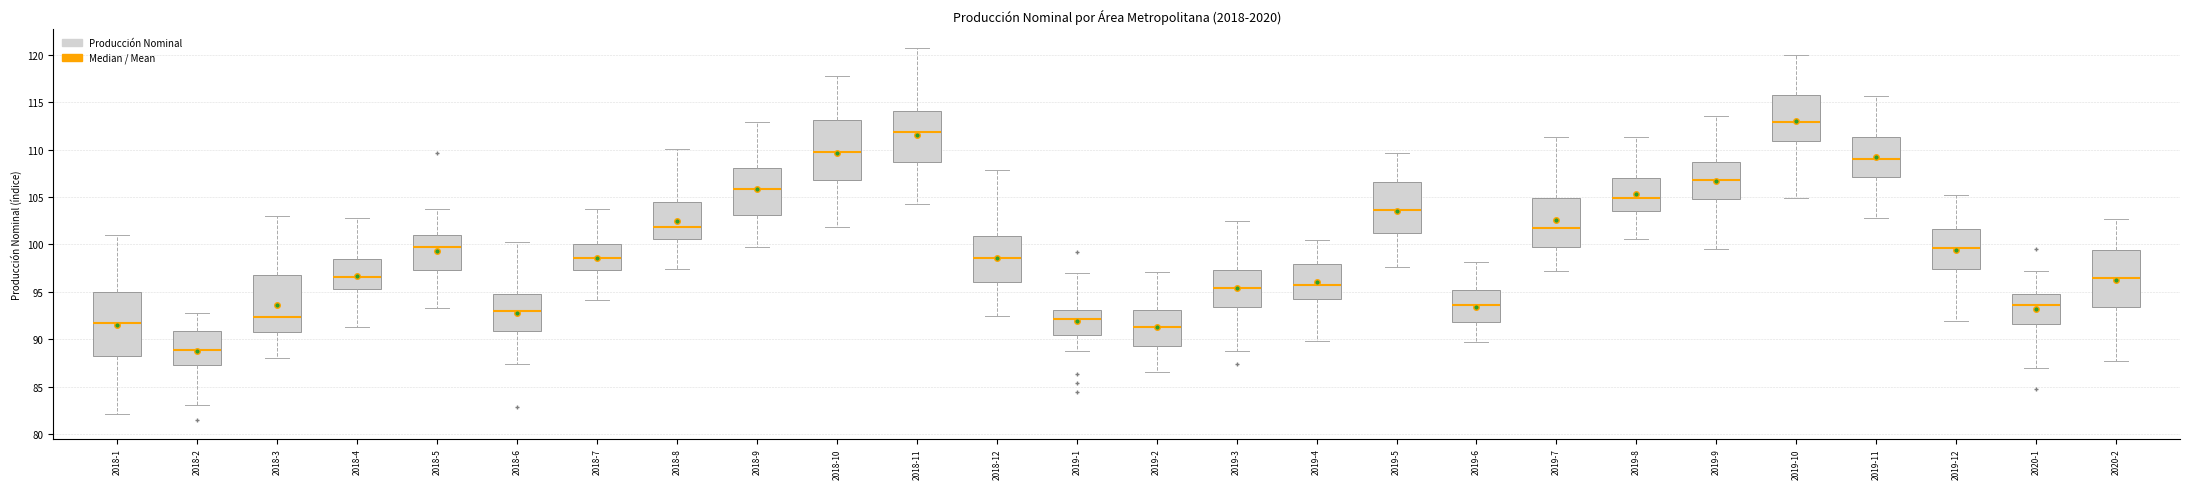

Reading left to right, read every box against the y-axis: the position of its median line, the range the box covers, and the ends of its whiskers. The values are not printed on the chart, so give them approximately, as read against the axis.

2018-1: median 91.5, box 88.5 to 95.0, whiskers 82.0 to 101.0
2018-2: median 89.0, box 87.5 to 91.0, whiskers 83.0 to 92.5
2018-3: median 92.5, box 90.5 to 96.5, whiskers 88.0 to 103.0
2018-4: median 96.5, box 95.5 to 98.5, whiskers 91.5 to 103.0
2018-5: median 99.5, box 97.5 to 101.0, whiskers 93.5 to 104.0
2018-6: median 93.0, box 91.0 to 95.0, whiskers 87.5 to 100.5
2018-7: median 98.5, box 97.5 to 100.0, whiskers 94.0 to 104.0
2018-8: median 102.0, box 100.5 to 104.5, whiskers 97.5 to 110.0
2018-9: median 106.0, box 103.0 to 108.0, whiskers 99.5 to 113.0
2018-10: median 110.0, box 107.0 to 113.0, whiskers 102.0 to 118.0
2018-11: median 112.0, box 108.5 to 114.0, whiskers 104.0 to 120.5
2018-12: median 98.5, box 96.0 to 101.0, whiskers 92.5 to 108.0
2019-1: median 92.0, box 90.5 to 93.0, whiskers 88.5 to 97.0
2019-2: median 91.5, box 89.5 to 93.0, whiskers 86.5 to 97.0
2019-3: median 95.5, box 93.5 to 97.5, whiskers 89.0 to 102.5
2019-4: median 95.5, box 94.5 to 98.0, whiskers 90.0 to 100.5
2019-5: median 103.5, box 101.0 to 106.5, whiskers 97.5 to 109.5
2019-6: median 93.5, box 92.0 to 95.0, whiskers 89.5 to 98.0
2019-7: median 101.5, box 99.5 to 105.0, whiskers 97.0 to 111.5
2019-8: median 105.0, box 103.5 to 107.0, whiskers 100.5 to 111.5
2019-9: median 107.0, box 105.0 to 108.5, whiskers 99.5 to 113.5
2019-10: median 113.0, box 111.0 to 115.5, whiskers 105.0 to 120.0
2019-11: median 109.0, box 107.0 to 111.5, whiskers 103.0 to 115.5
2019-12: median 99.5, box 97.5 to 101.5, whiskers 92.0 to 105.5
2020-1: median 93.5, box 91.5 to 95.0, whiskers 87.0 to 97.0
2020-2: median 96.5, box 93.5 to 99.5, whiskers 88.0 to 102.5